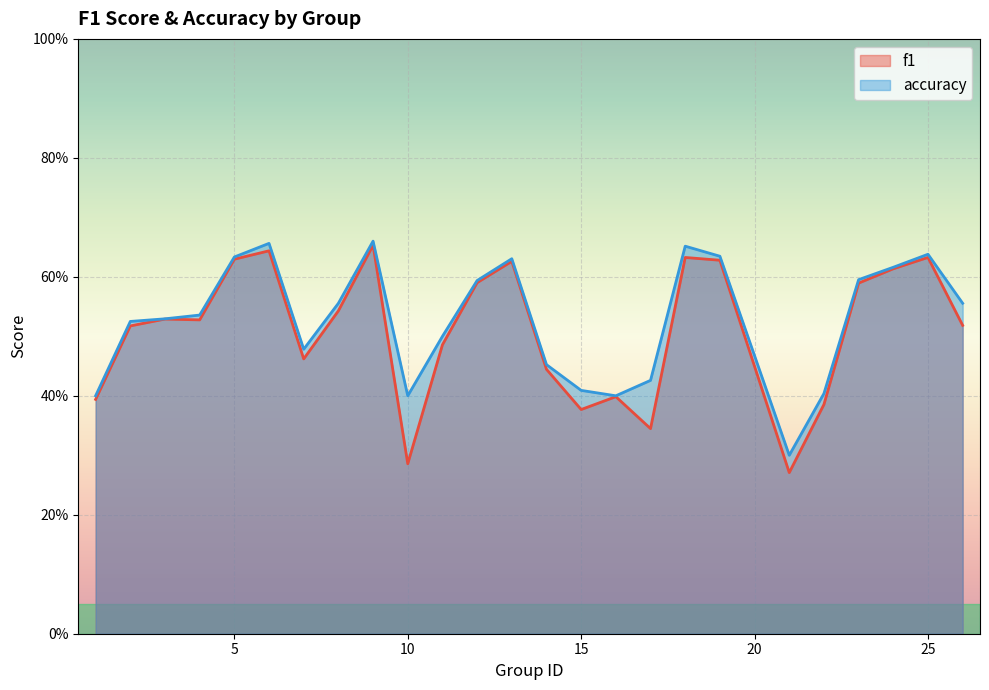

At how many categories does at least one series exceed 0?

25